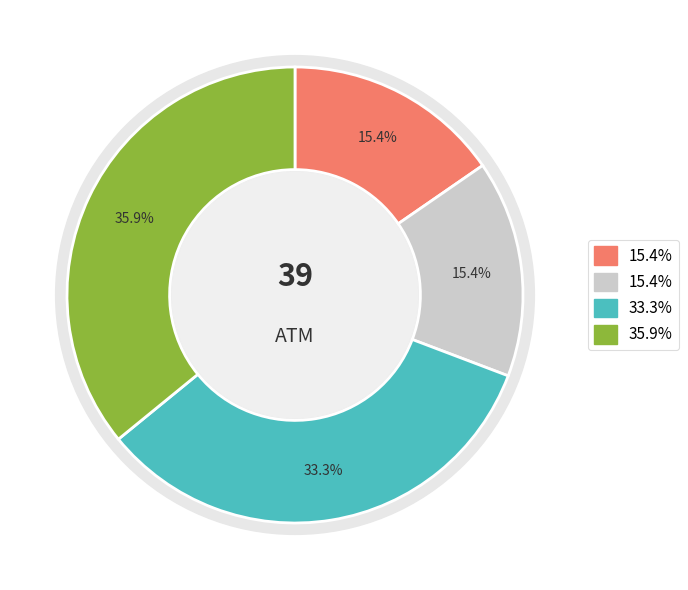

To the nearest percent, what is the average slice percentage?

25%